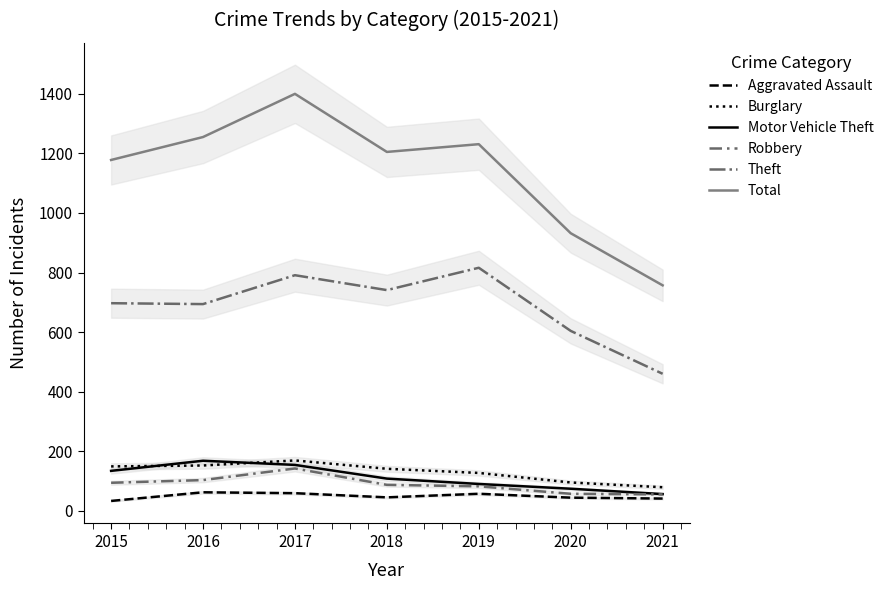

Is this an area chart (filled region under the line)?

No